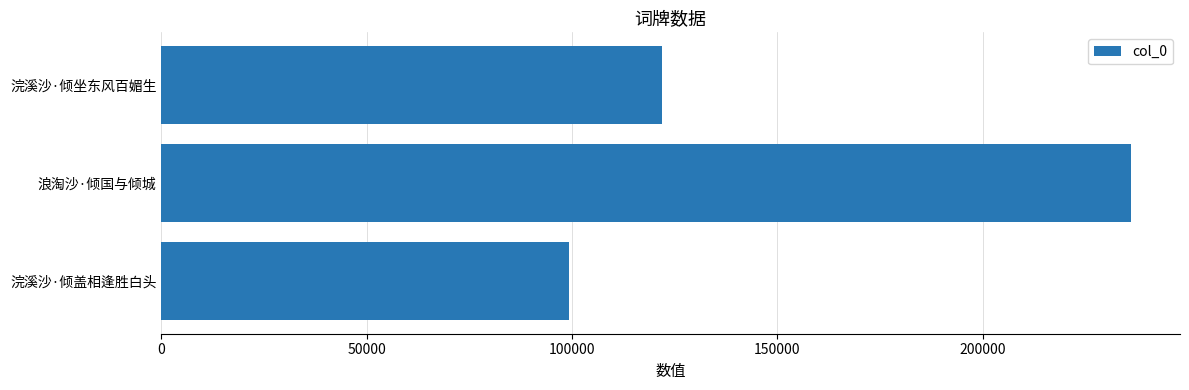

What is the maximum value shown in the chart?

236271